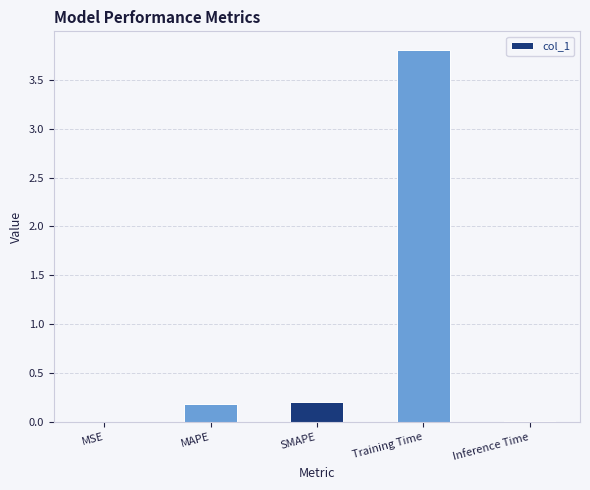

The value at MSE is 0.0. True or false?

True